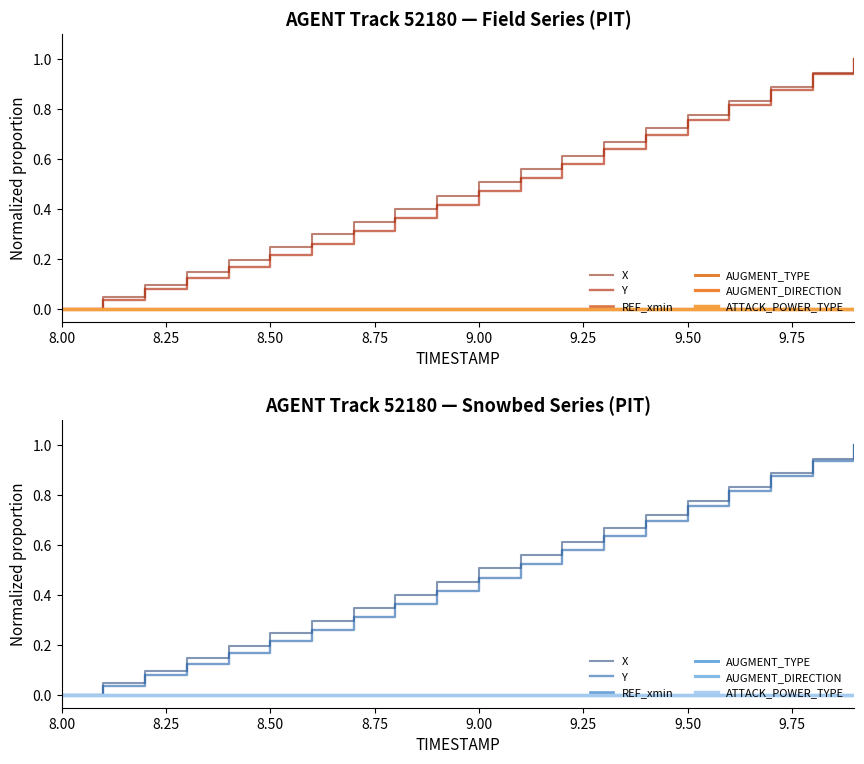

Is this an area chart (filled region under the line)?

No